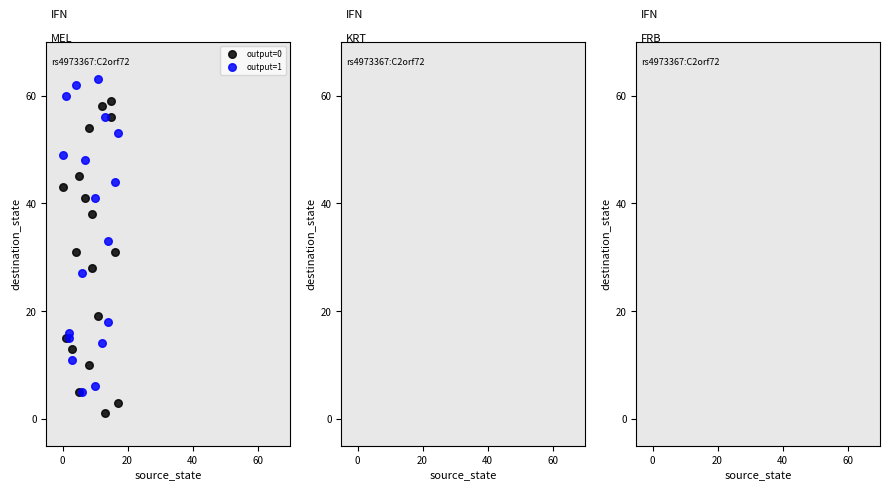

Which series contains the lowest Y value?

output=0